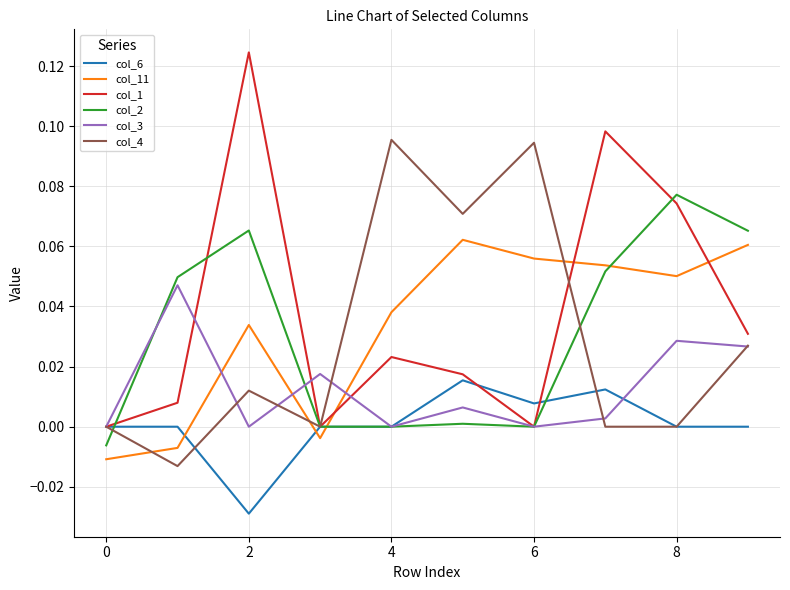

Which series has the widest spread of values?

col_1